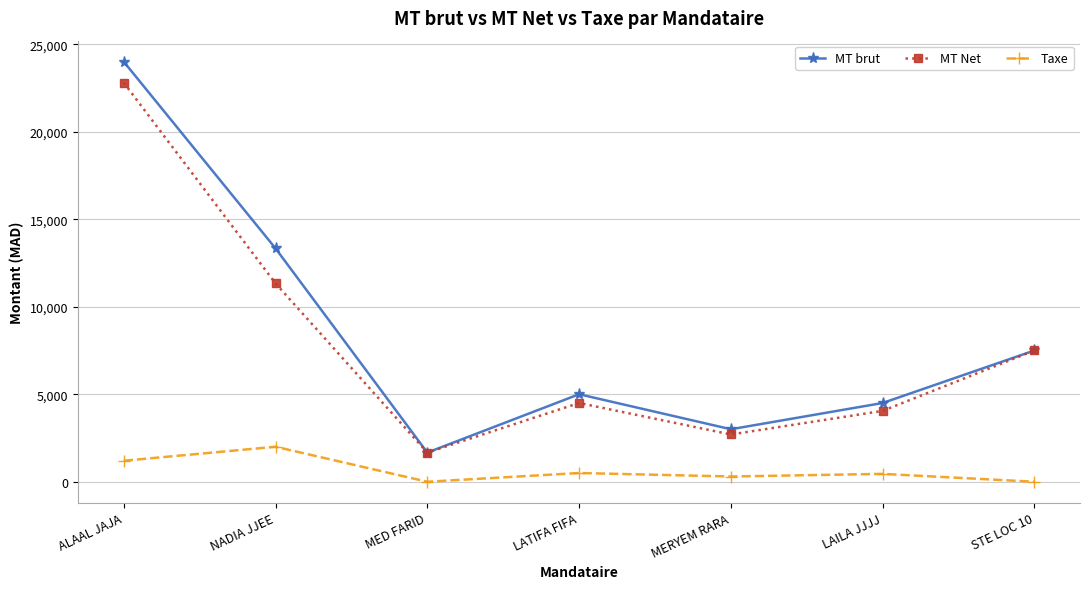

Which series has the widest spread of values?

MT brut